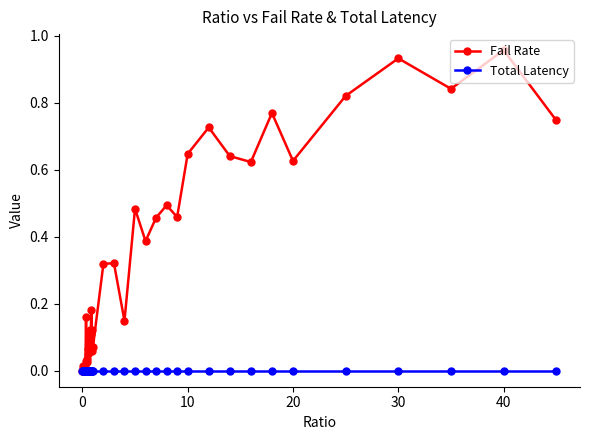

Which series has the widest spread of values?

Fail Rate